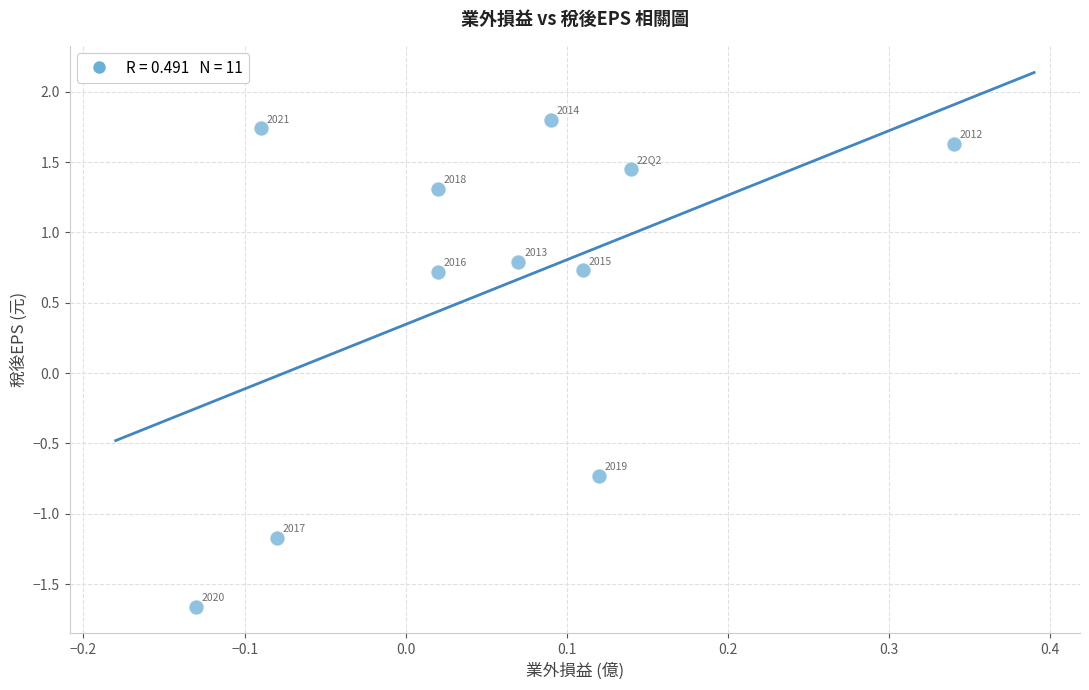

What Y value in the scatter plot is closest to 0?

0.7